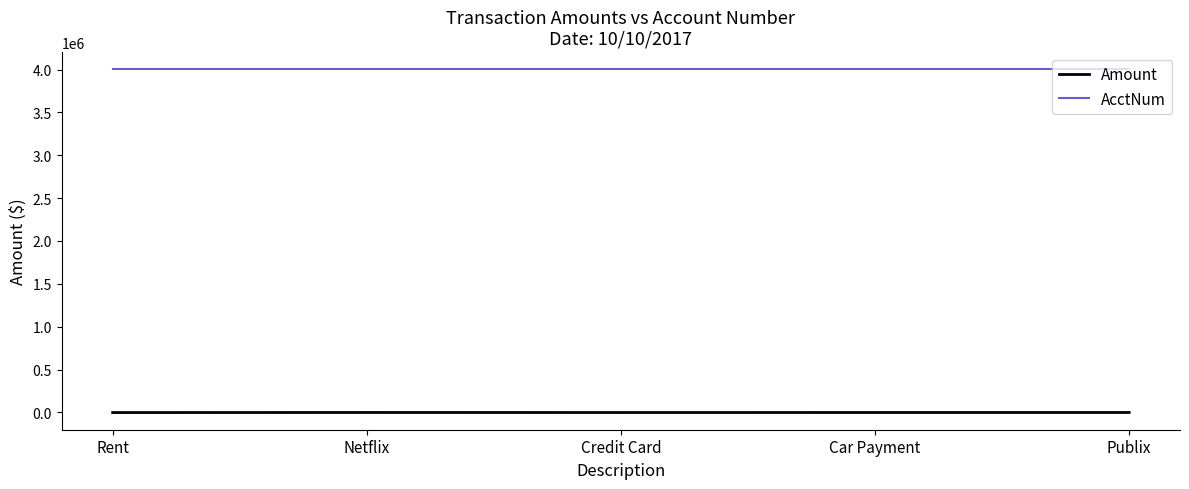

Is this an area chart (filled region under the line)?

No